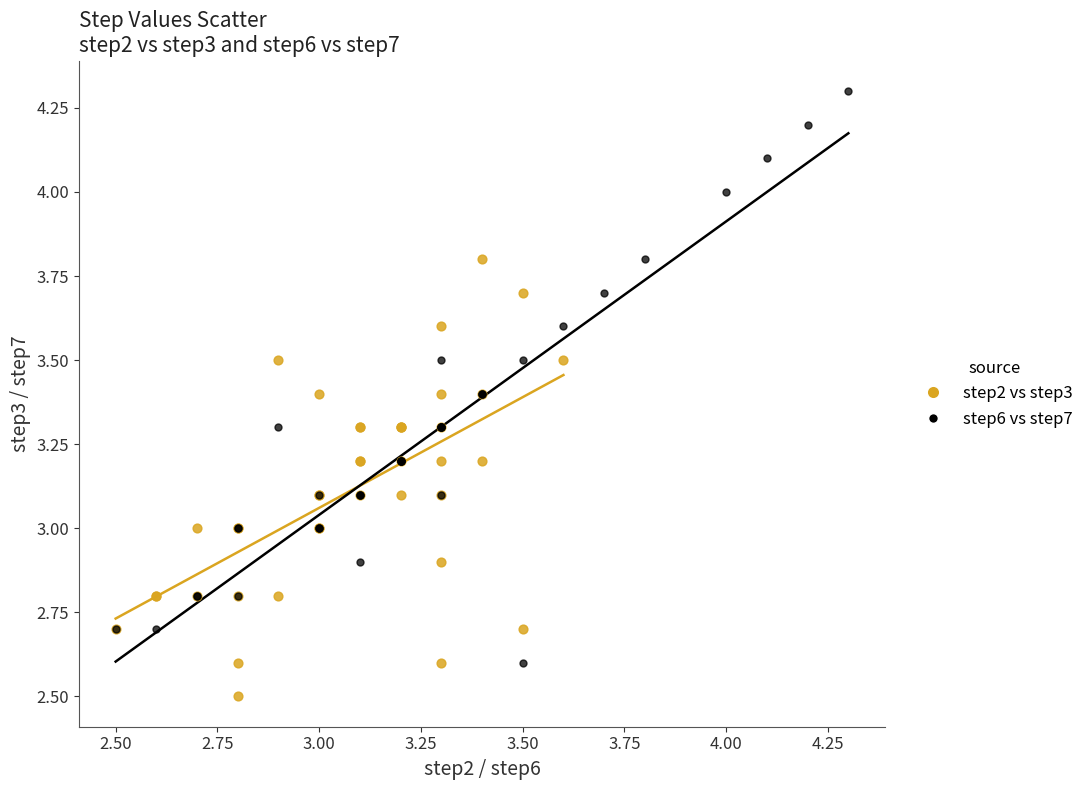

What are all the series names shown in the legend?

step2 vs step3, step6 vs step7